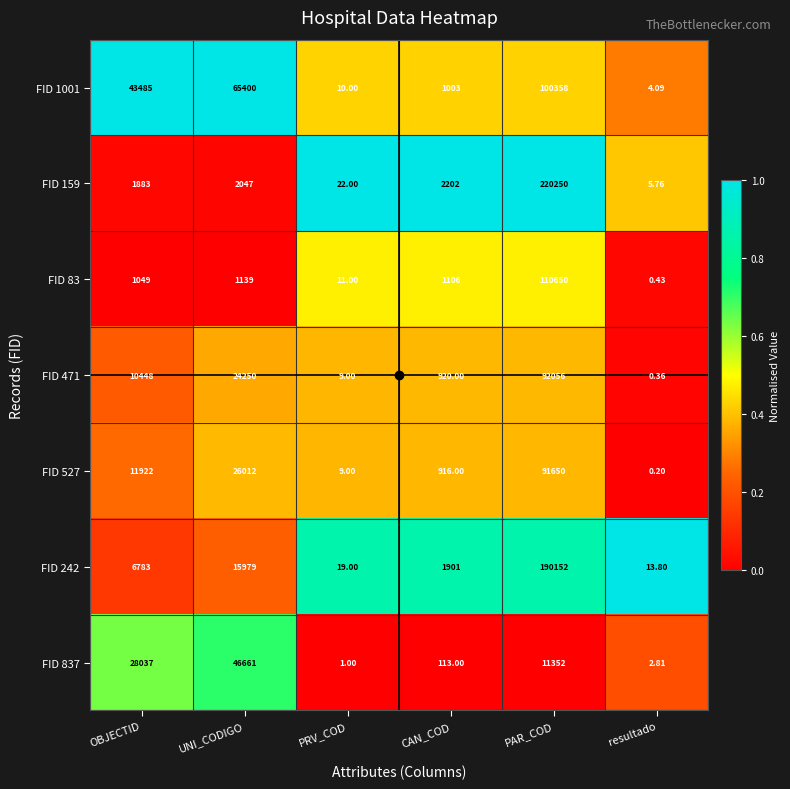

How many data points in FID 159 are less than 2047?

3